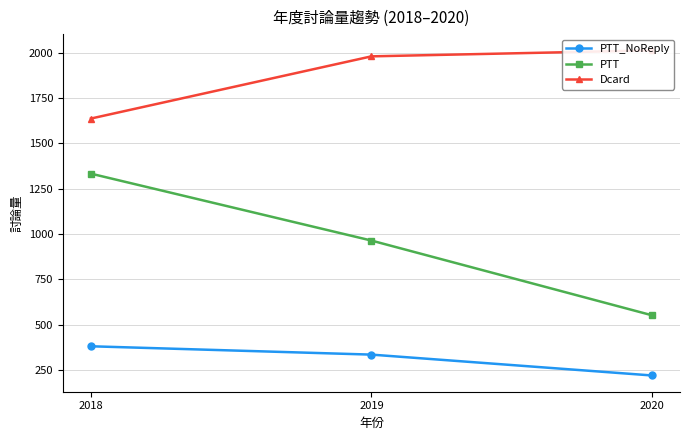

Is the value of PTT at 2020 greater than the value of Dcard at 2018?

No